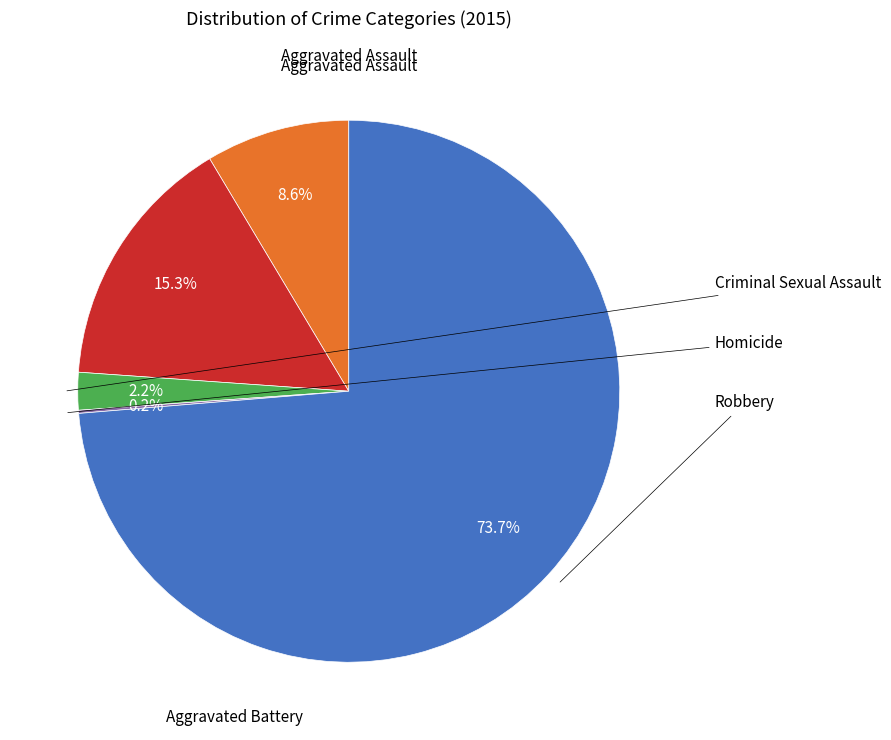

Is there a majority slice in this chart?

Yes